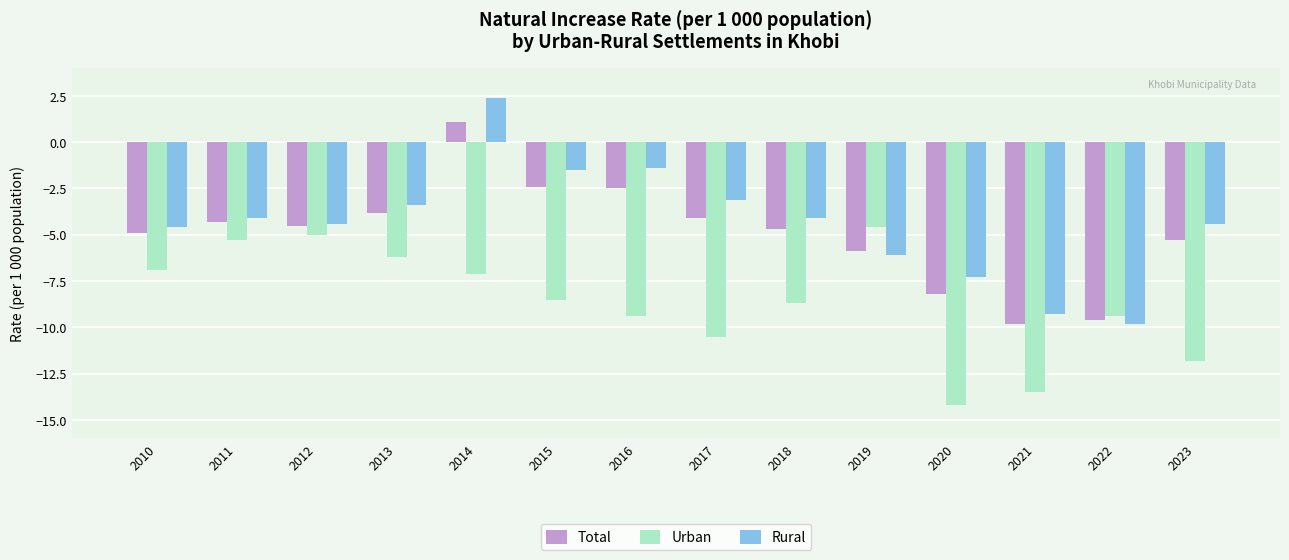

Which series has the largest total across all categories?

Rural